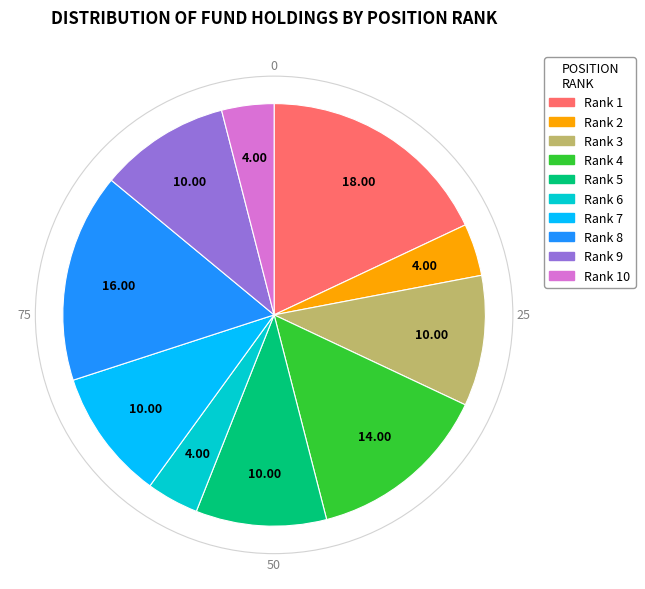

Which has a higher value, Rank 3 or Rank 2?

Rank 3